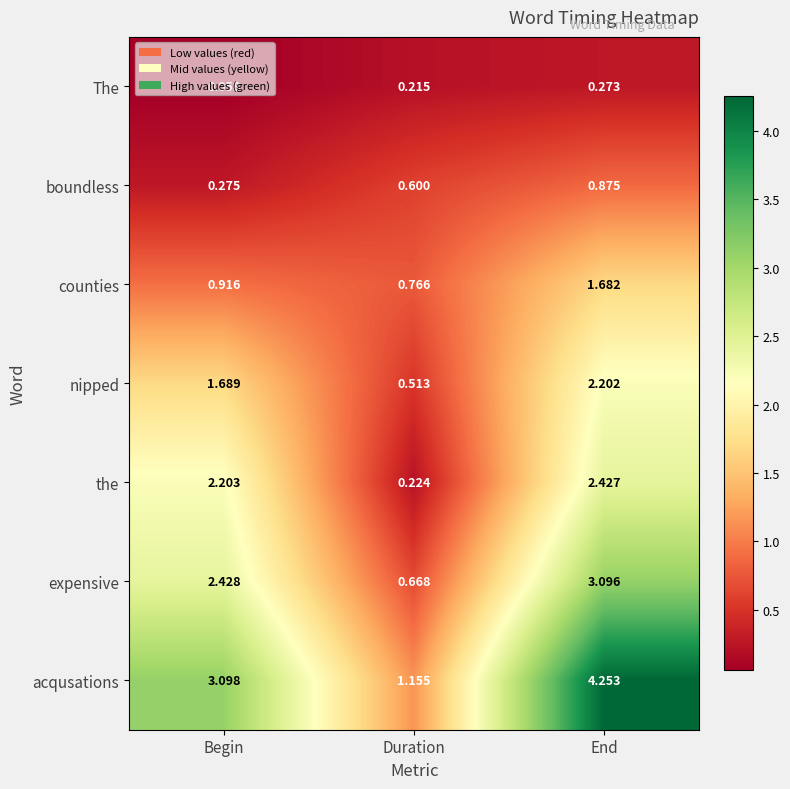

Which category has the lowest value in the nipped series?

Duration